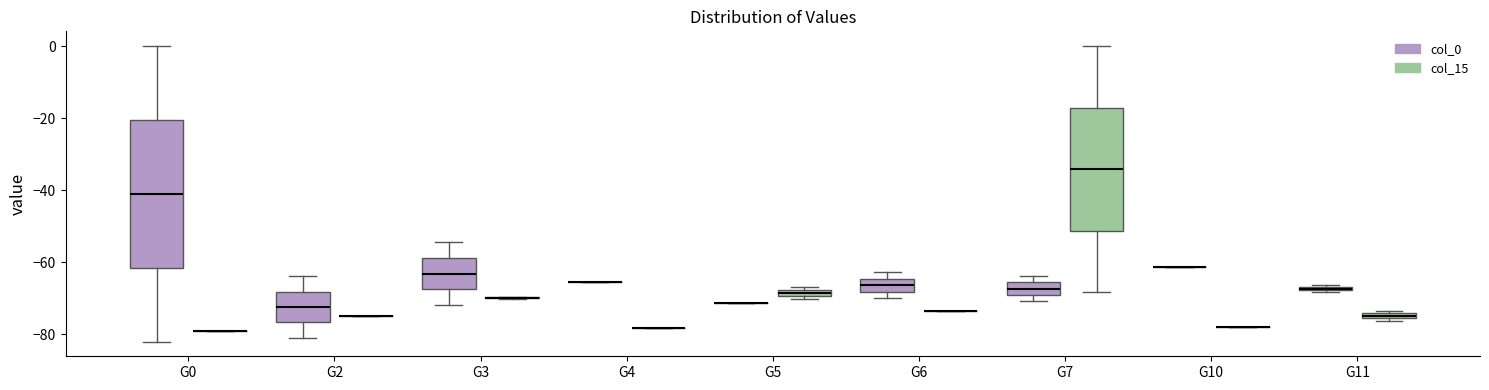

Which box is the tallest, from its lower edge to its upper edge?

G0 (col_0)